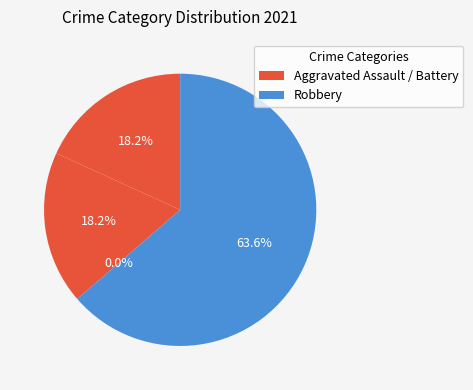

True or false: Aggravated Assault accounts for 3% of the total.

False